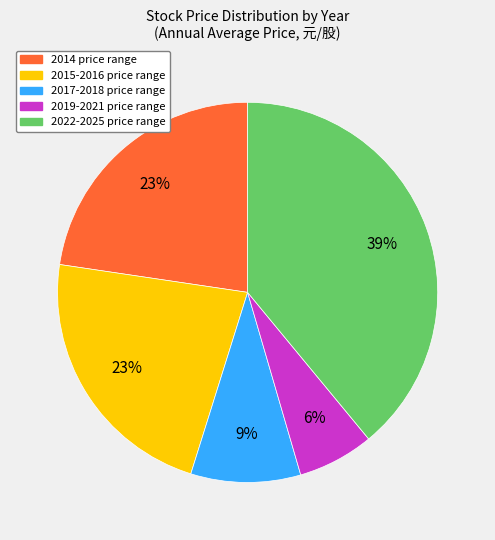

Count the number of slices in the pie.

5